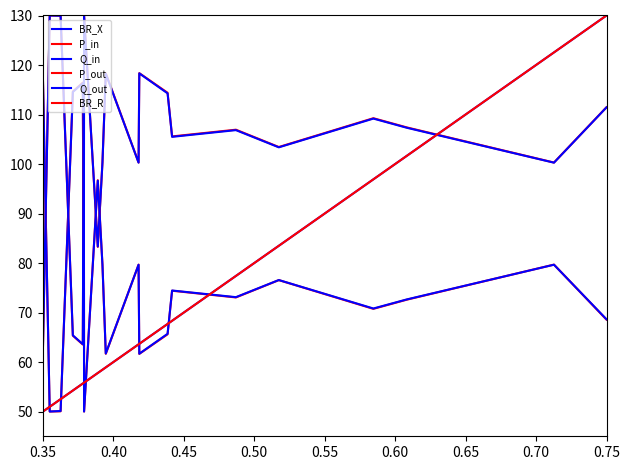

Is this an area chart (filled region under the line)?

No